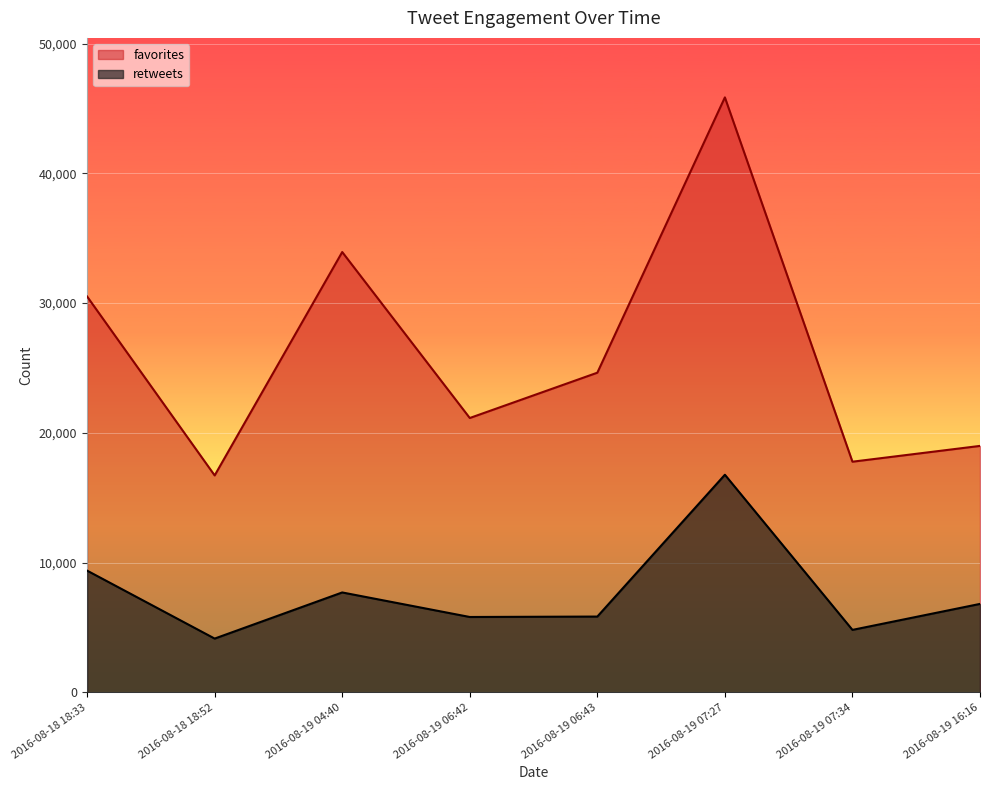

How many lines are shown in the chart?

2